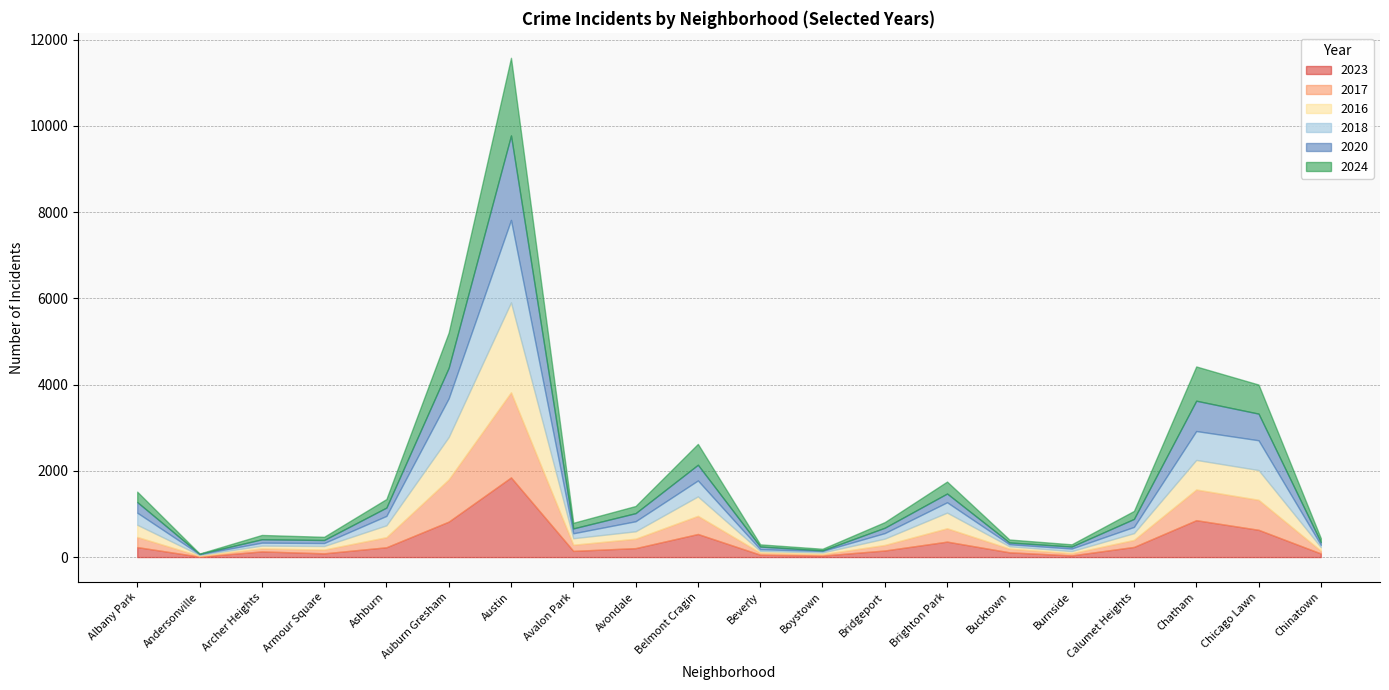

How many times do 2016 and 2018 cross each other?

10